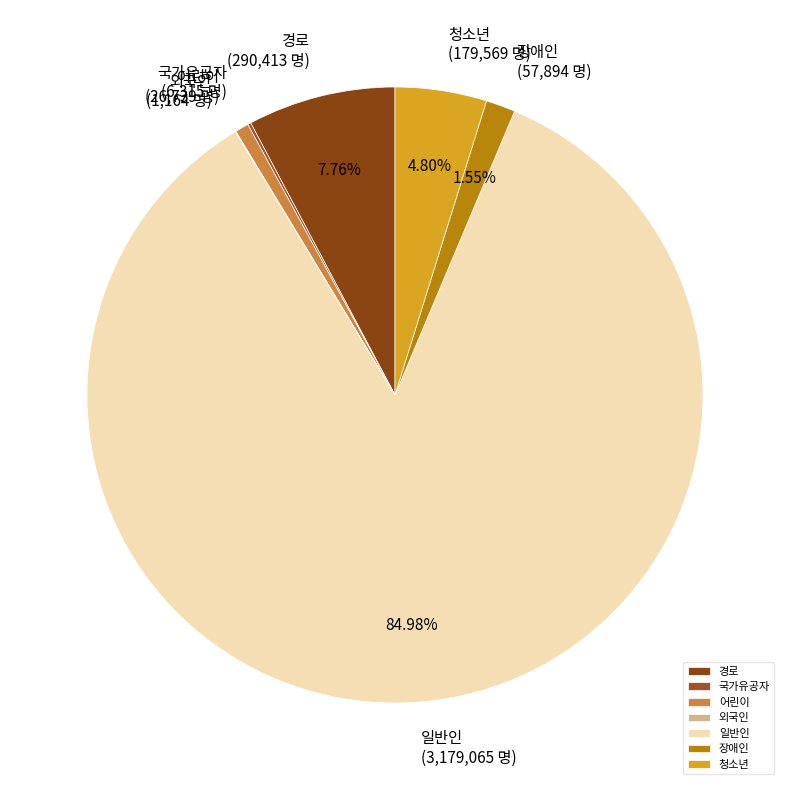

What is the ratio of the value at 장애인 to the value at 청소년?

0.3